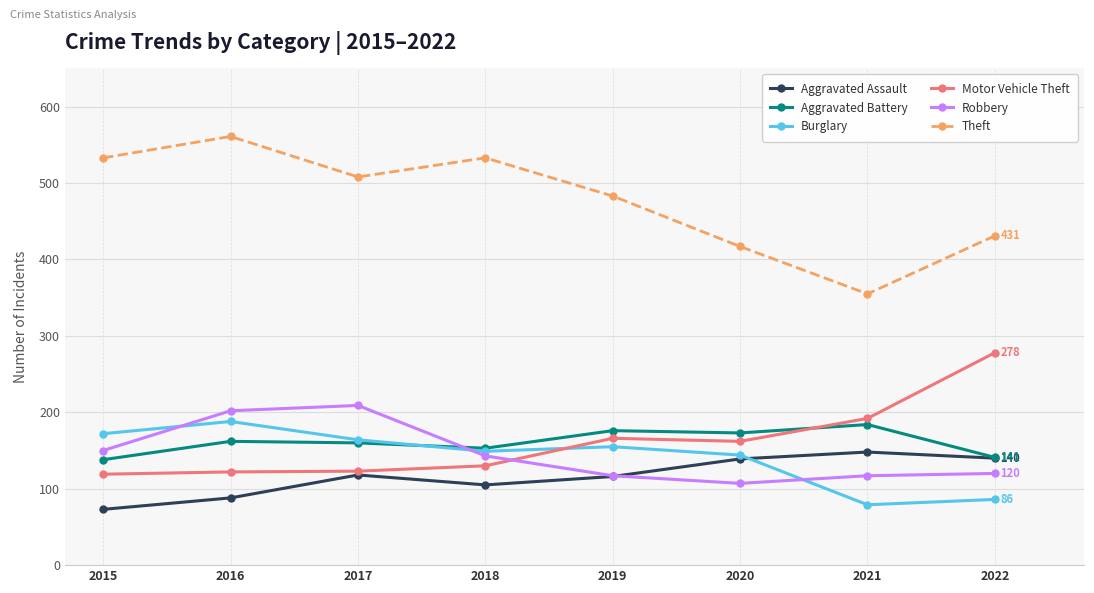

How many lines are shown in the chart?

6